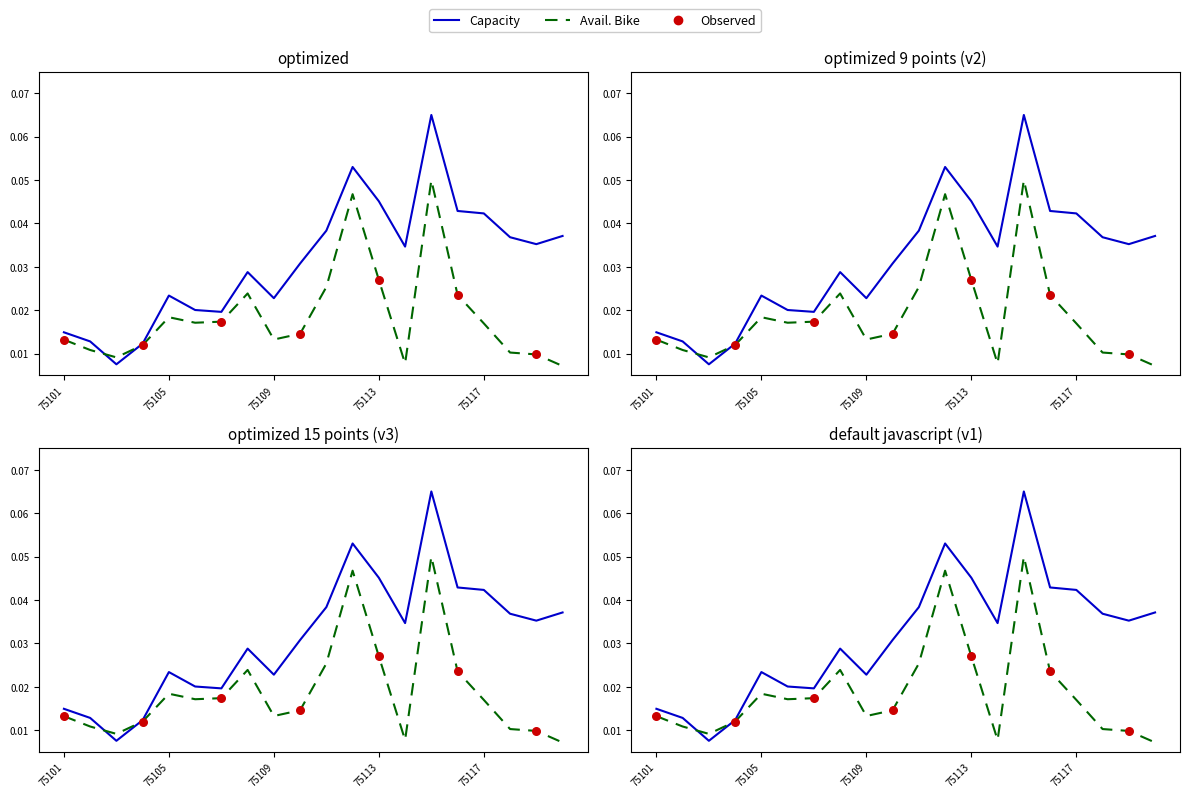

At which category is the sum across all series the highest?

75115